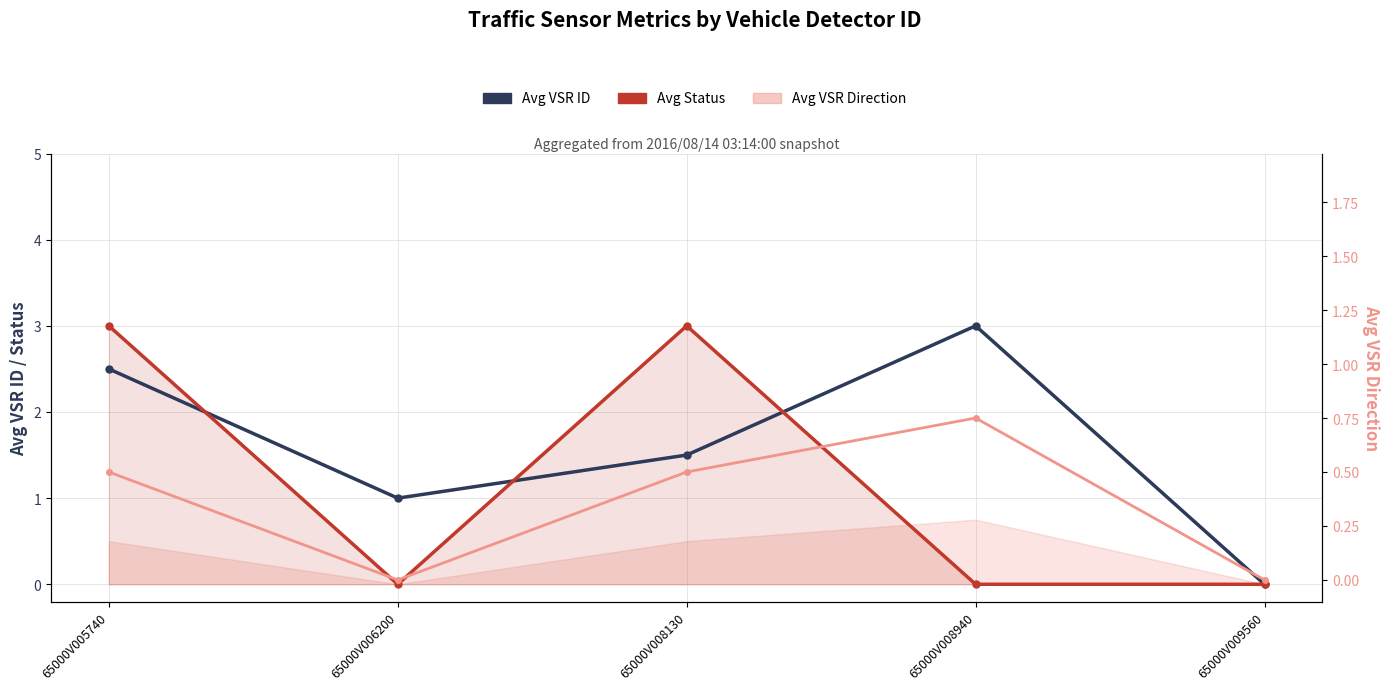

Which series has the largest total across all categories?

Avg VSR ID